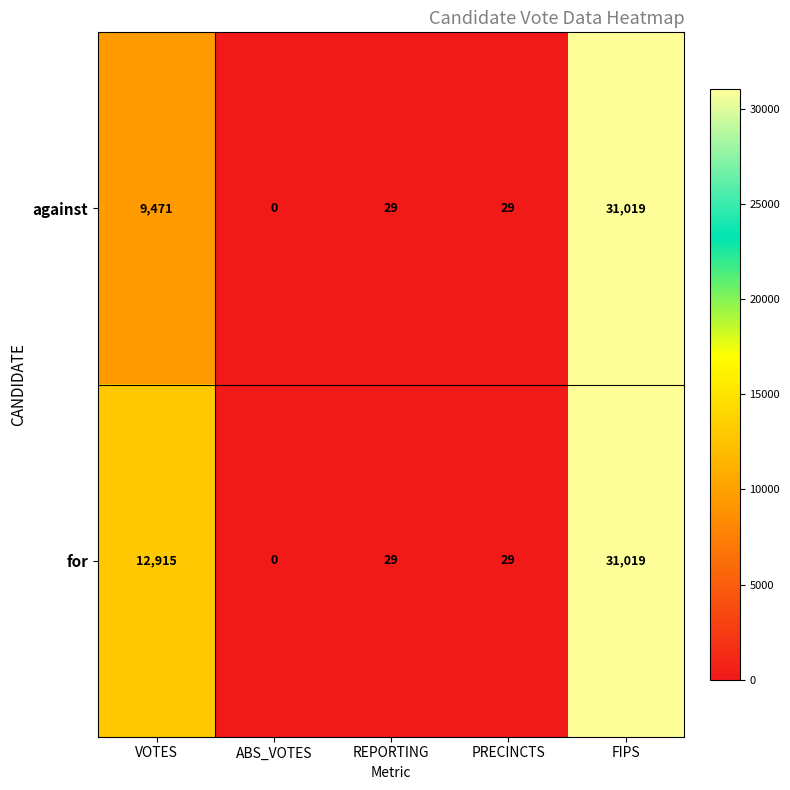

Read the for value at VOTES.

12915